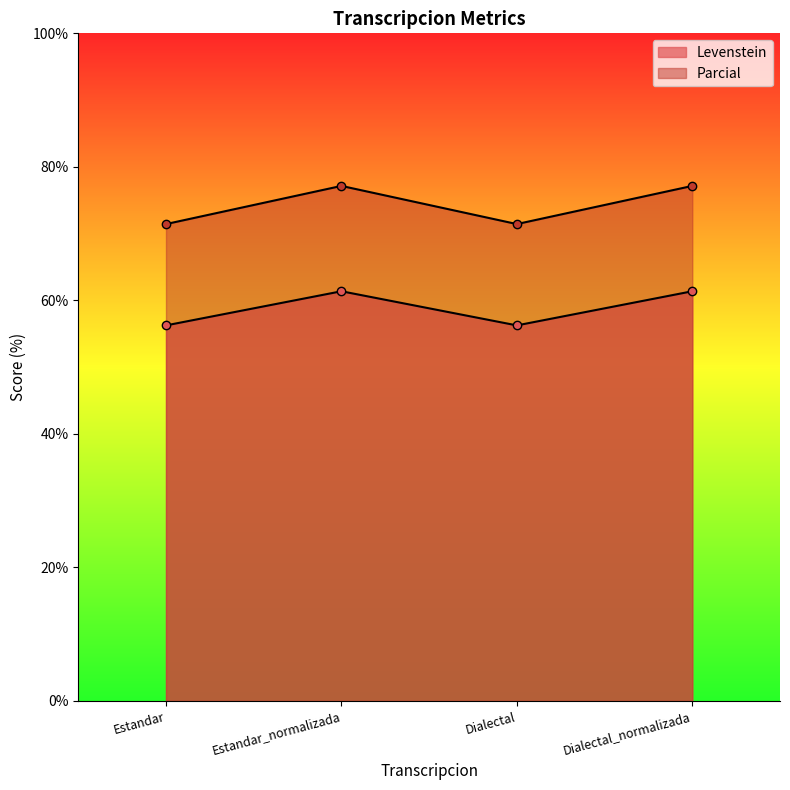

Reading left to right, extract all data points from this chart.

Levenstein: 56.2	61.4	56.2	61.4
Parcial: 71.4	77.1	71.4	77.1